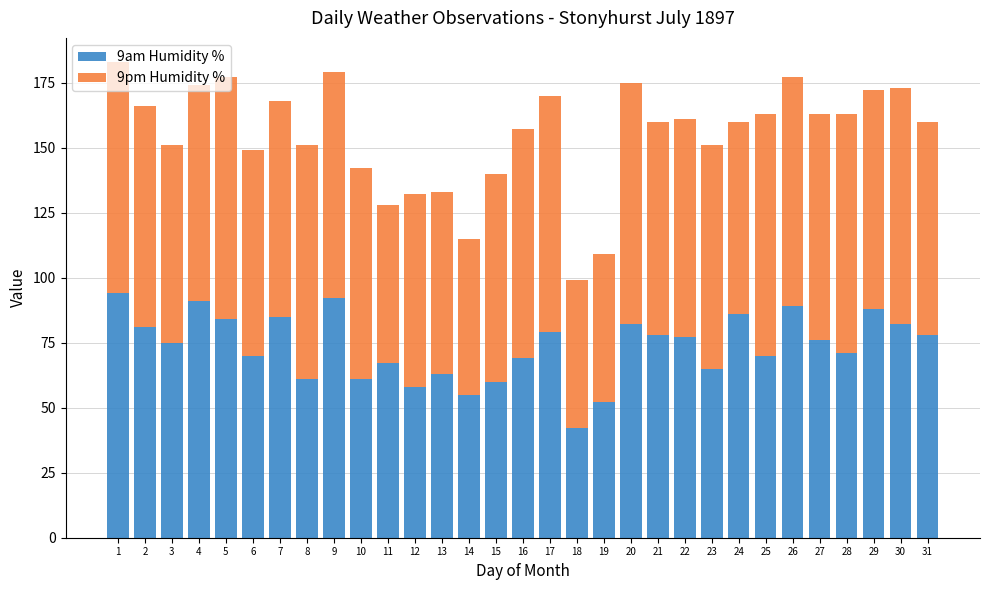

What is the approximate value of 9am Humidity % at 13, to the nearest 10?

60